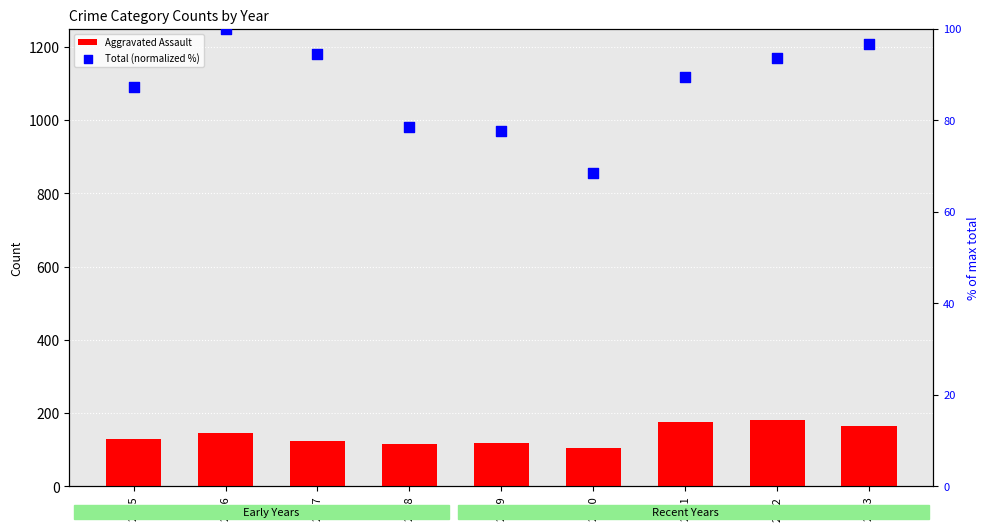

Which series contains the highest Y value?

Aggravated Assault